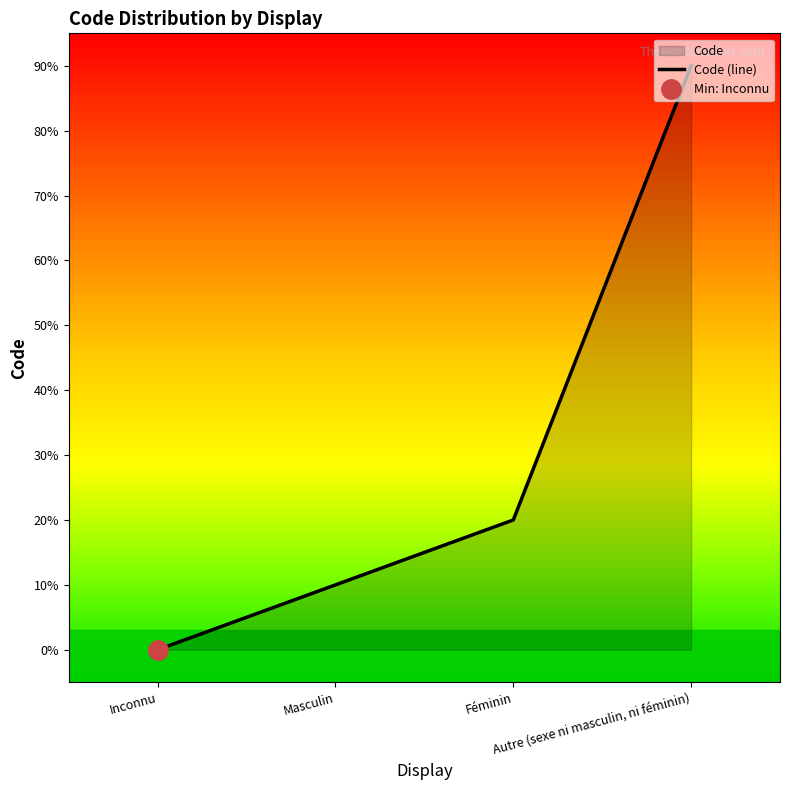

What position from the left is Inconnu?

1